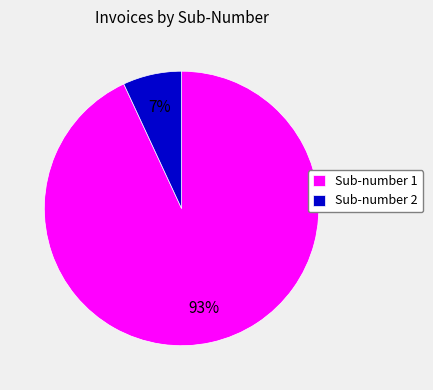

Is the sum of Sub-number 2 and Sub-number 1 greater than half?

Yes